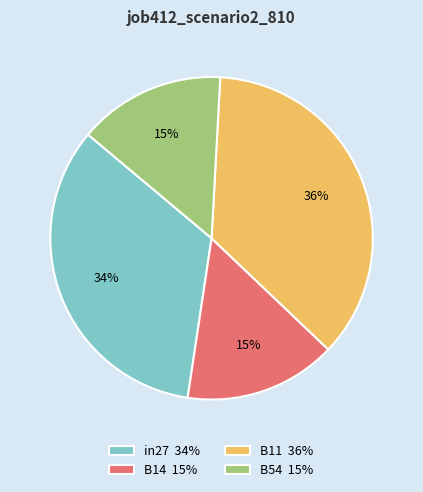

The B54 15% slice represents 27% of the pie. True or false?

False